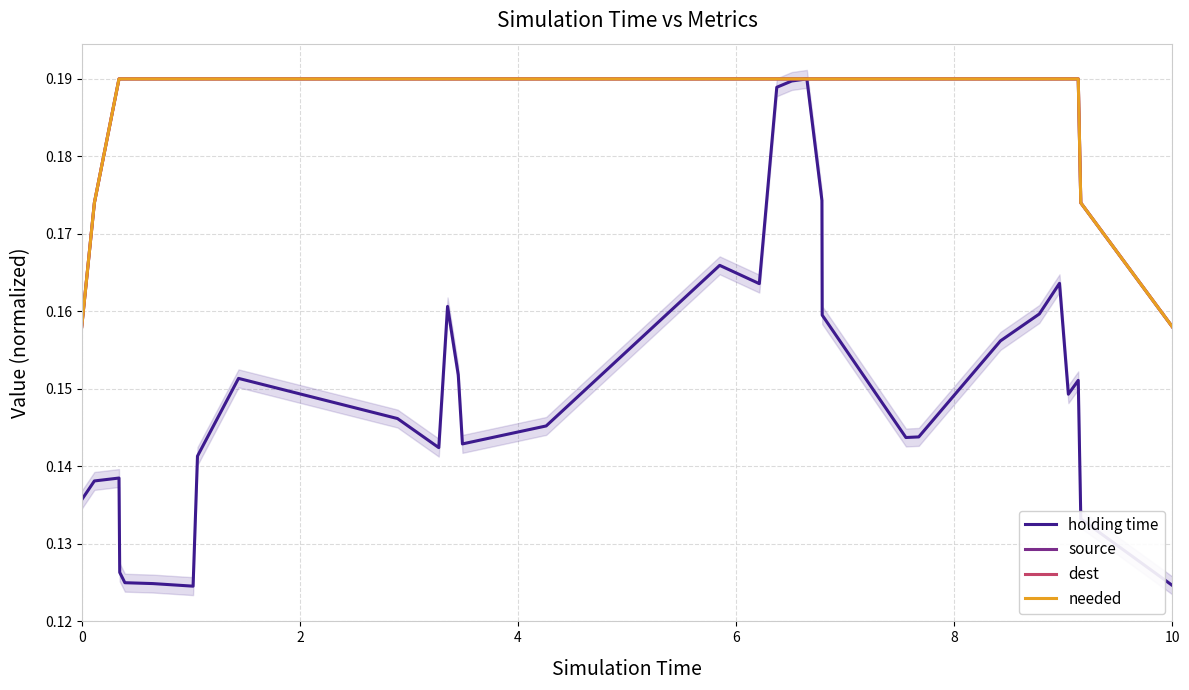

True or false: source and holding time cross at least once.

False